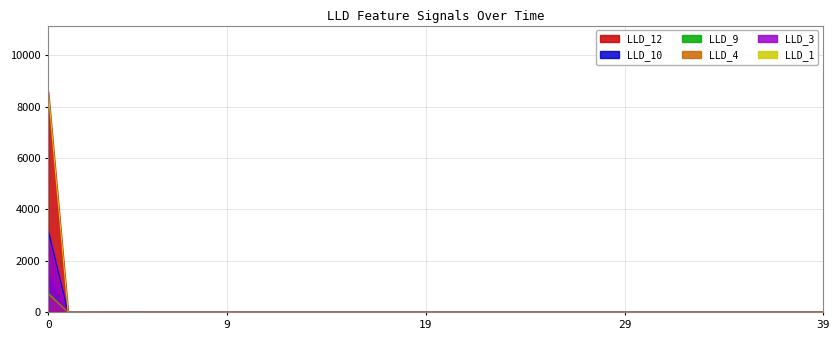

What is the difference between the LLD_1 values at 2 and 6?

0.9